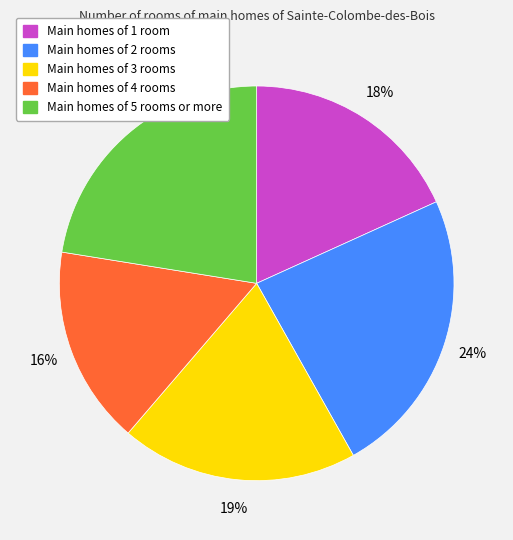

Does any single category account for the majority?

No